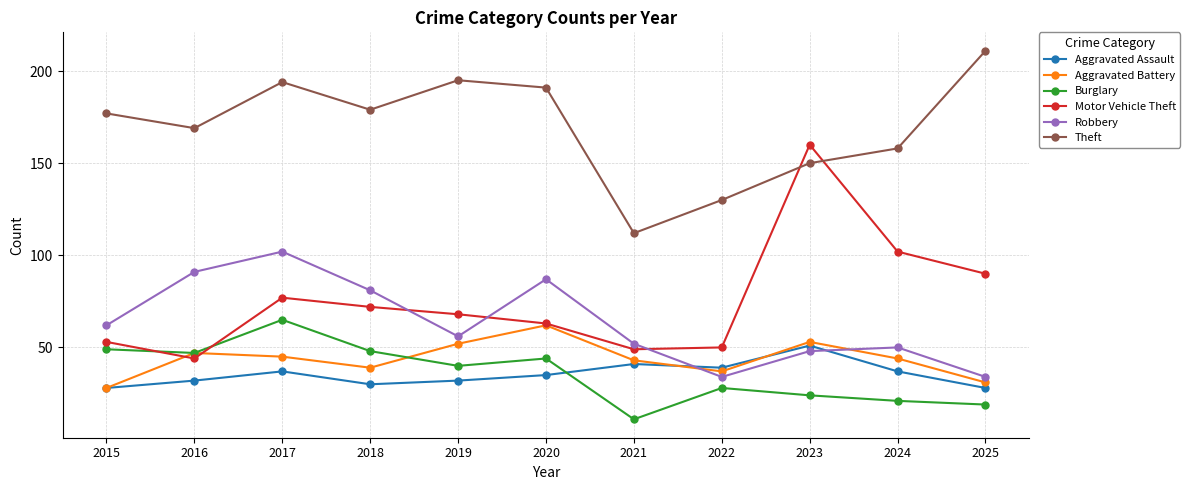

What is the highest value of the Aggravated Battery series?

62